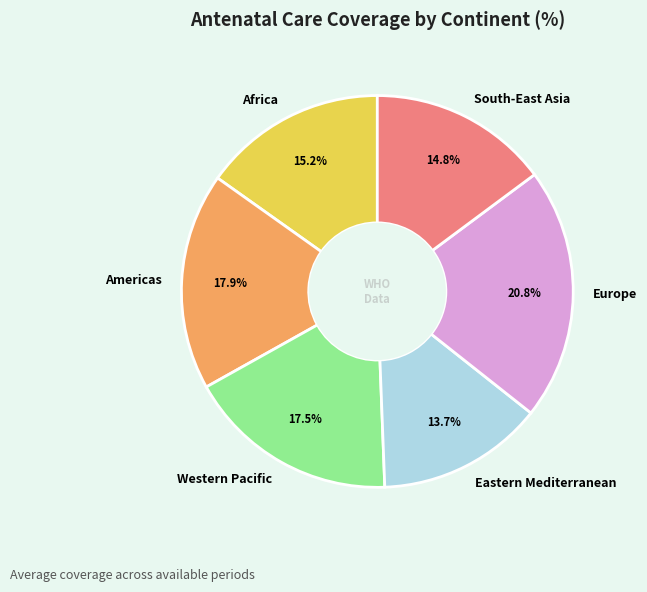

To the nearest percent, what is the combined percentage of Africa and Eastern Mediterranean?

29%